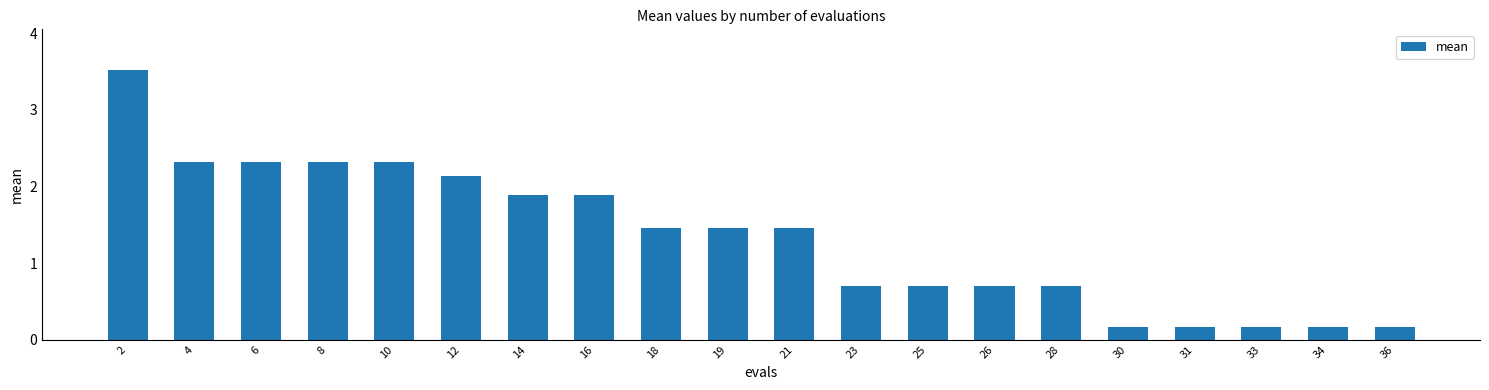

Which has a higher value, 8 or 23?

8